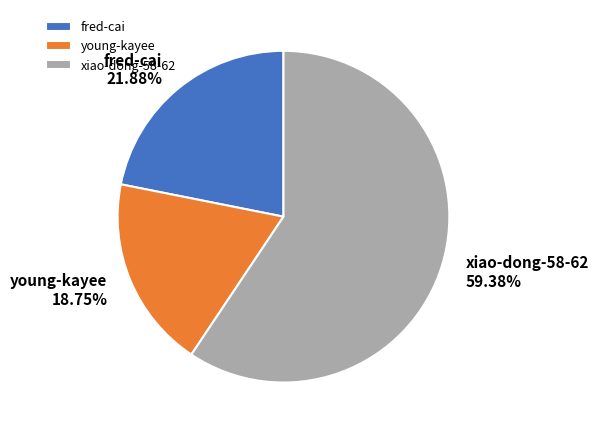

Rank the categories by value from lowest to highest.

young-kayee, fred-cai, xiao-dong-58-62